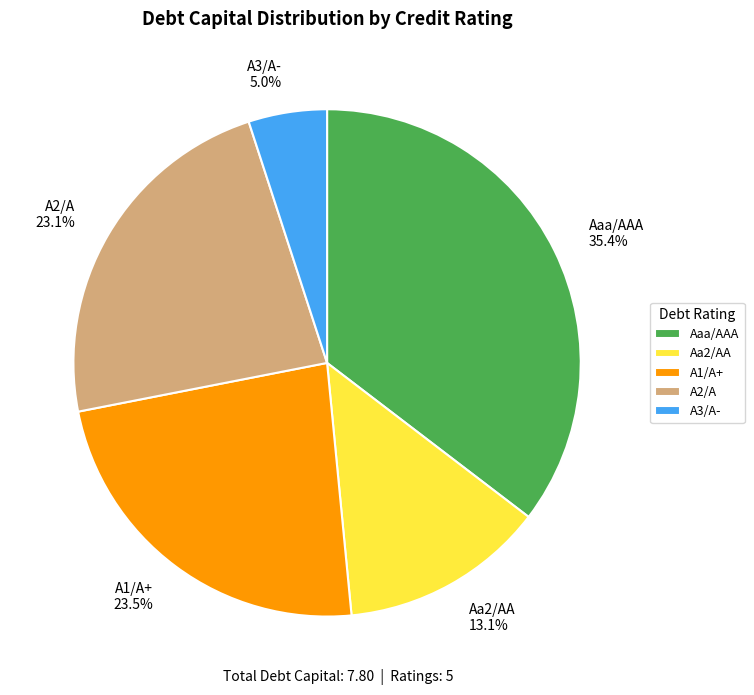

To the nearest percent, what is the combined percentage of Aa2/AA and A1/A+?

37%